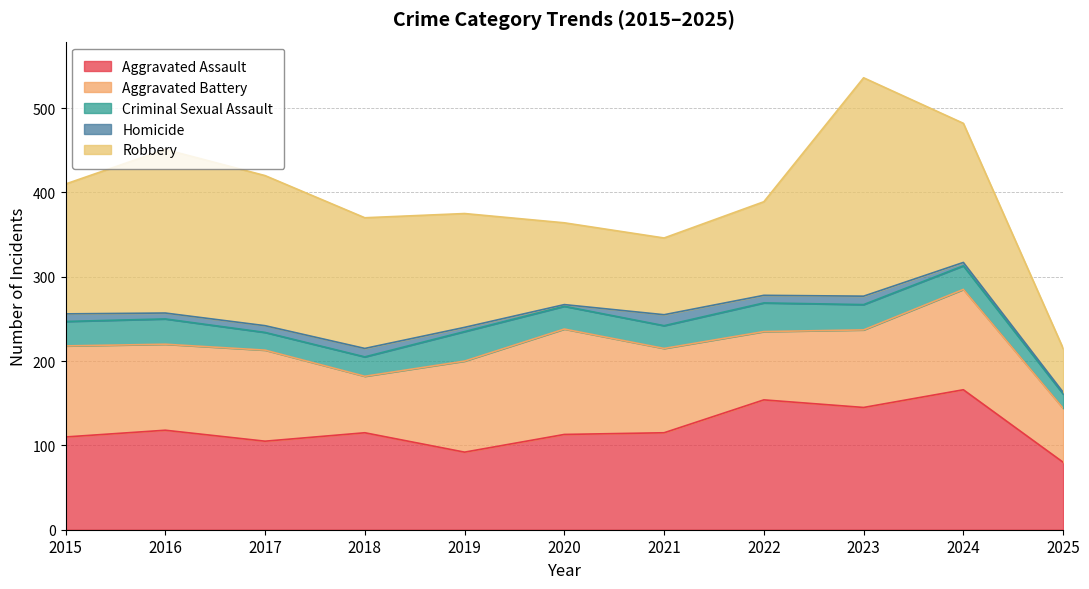

What is the difference between the maximum and second lowest values in the Robbery series?

168